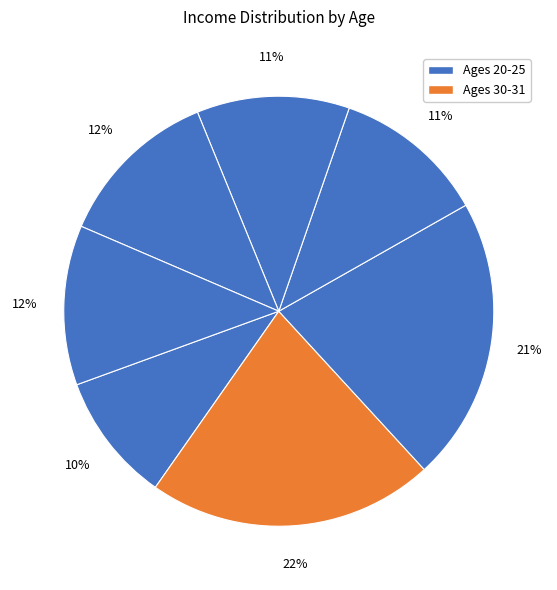

How many segments does this pie chart have?

7